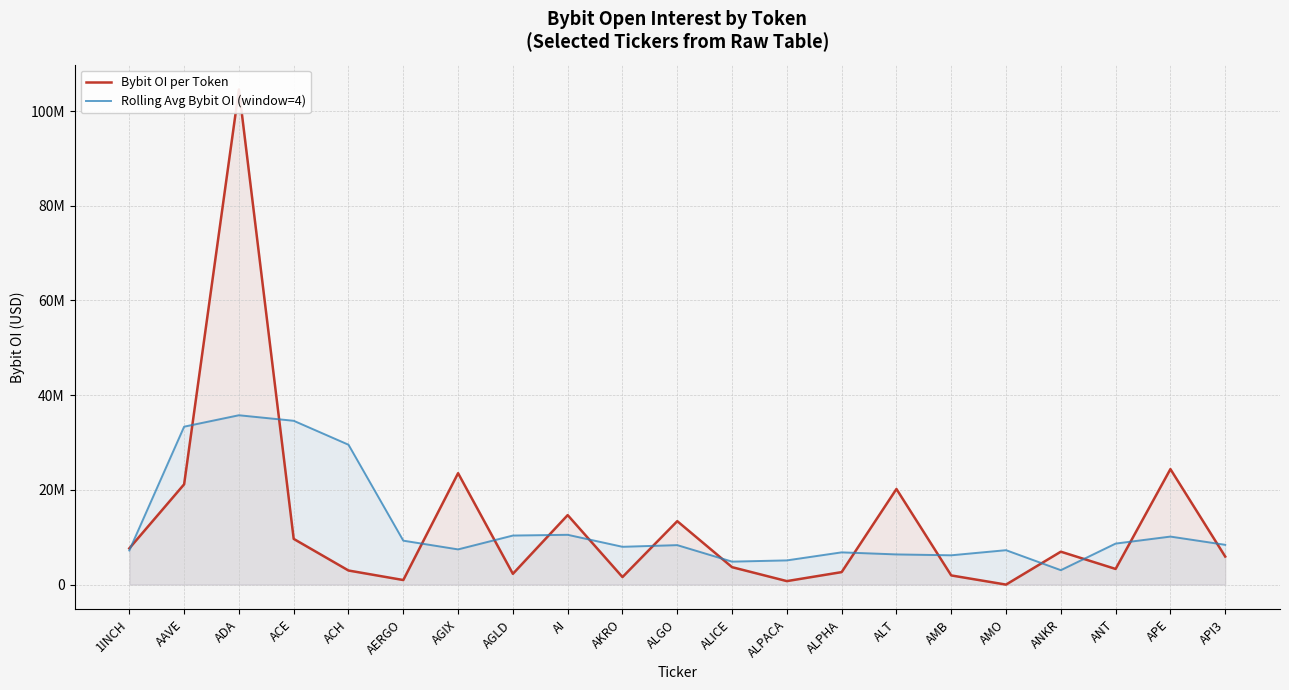

At which category is the sum across all series the highest?

ADA